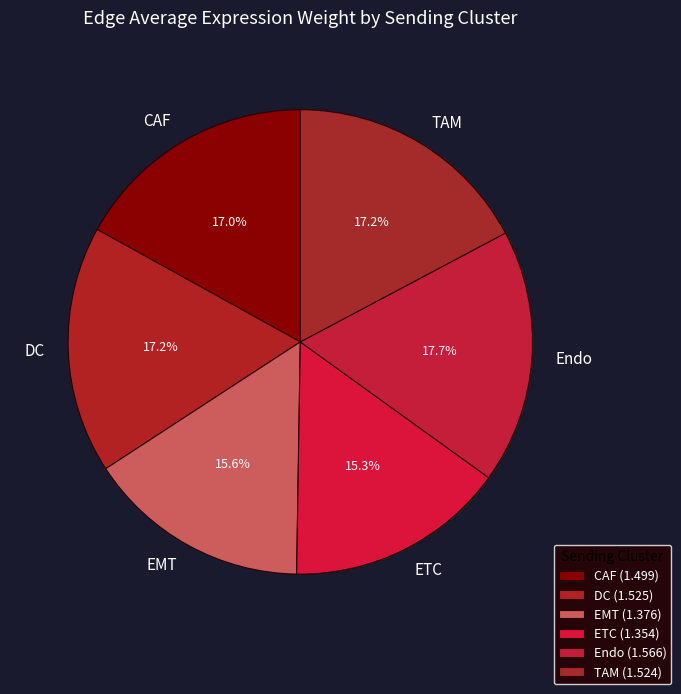

Between Endo and ETC, which is larger?

Endo